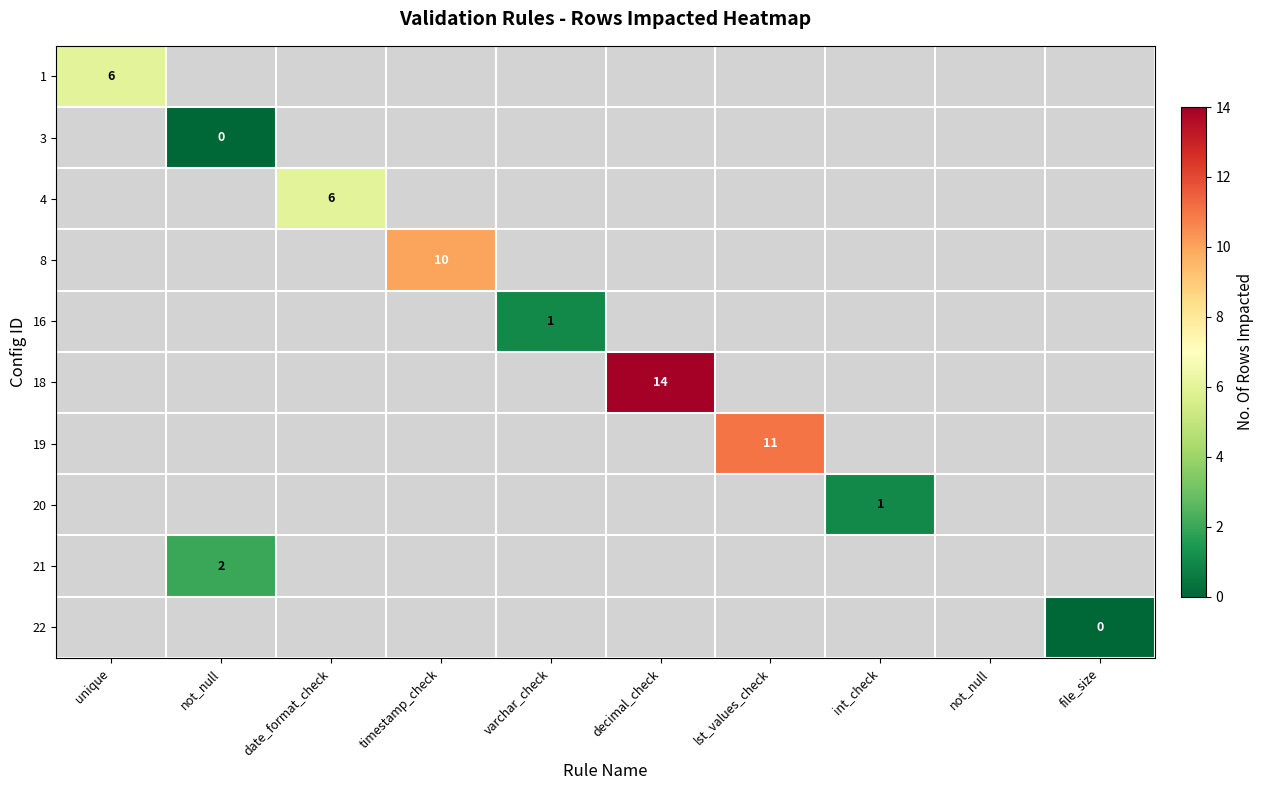

Is the value of 3 at varchar_check greater than the value of 8 at decimal_check?

No